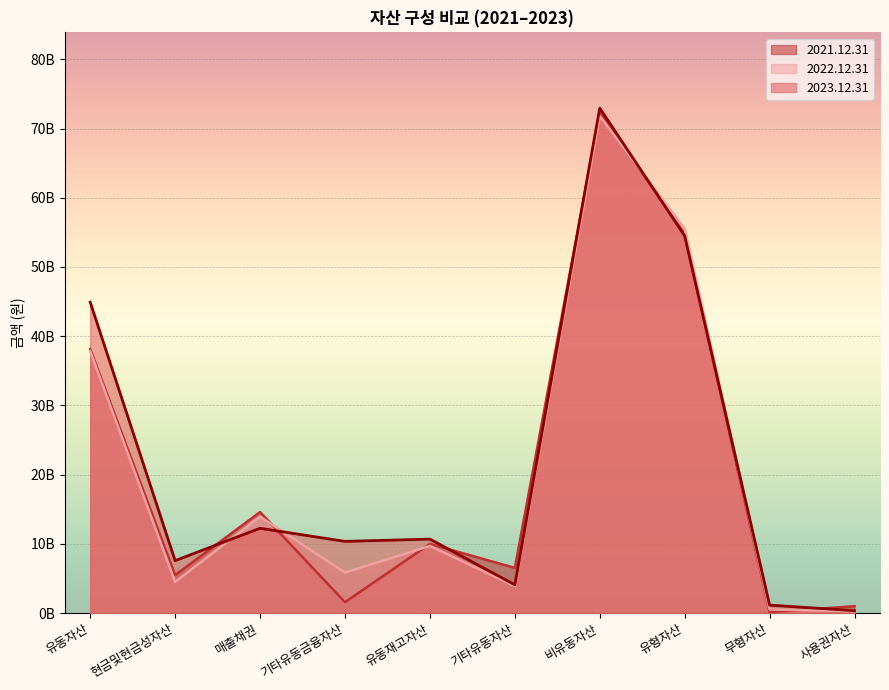

How many times do 2021.12.31 and 2022.12.31 cross each other?

4